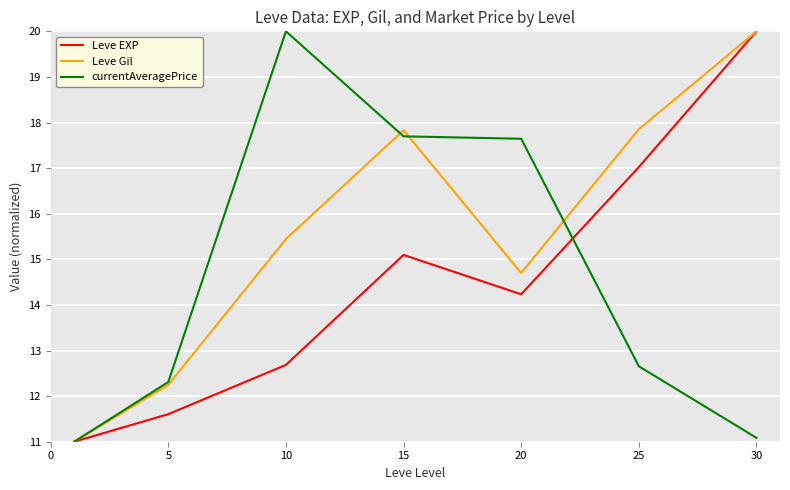

What is the minimum value shown in the chart?

11.0